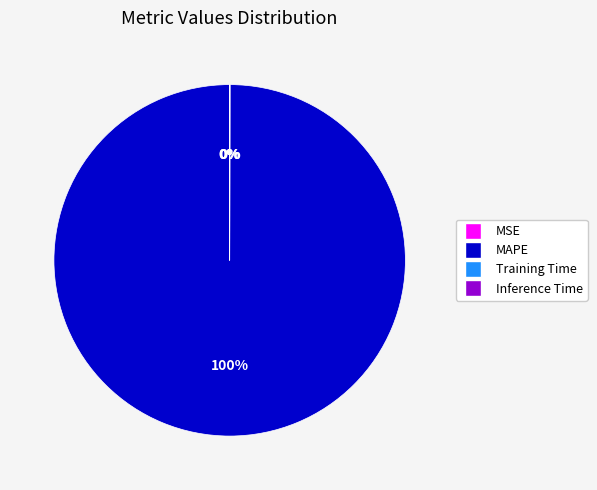

Is there any slice that represents more than half of the pie?

Yes